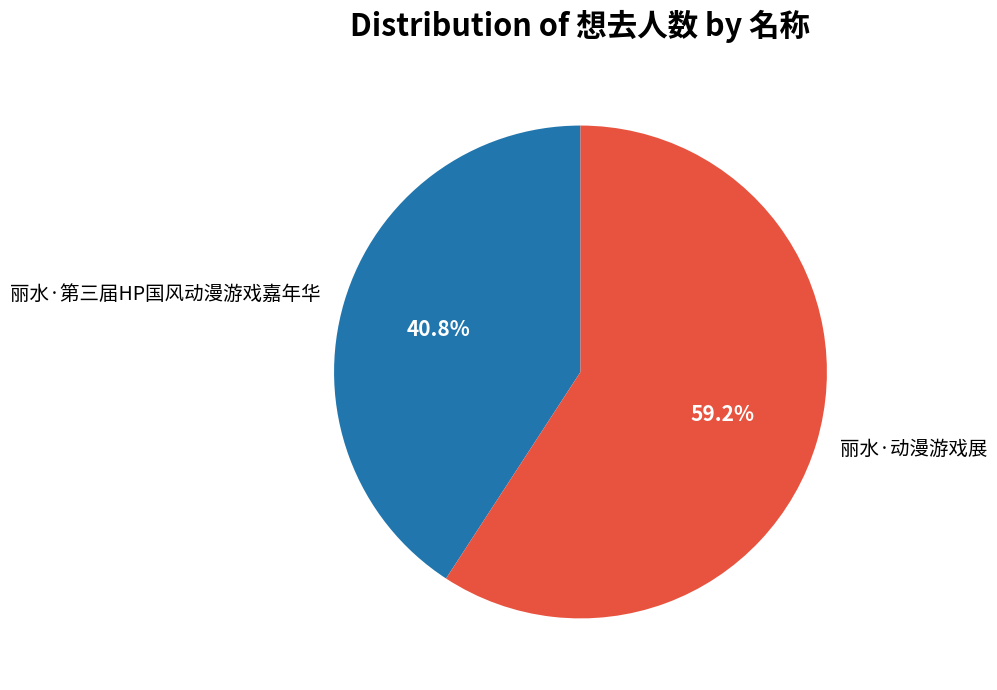

Count the number of slices in the pie.

2